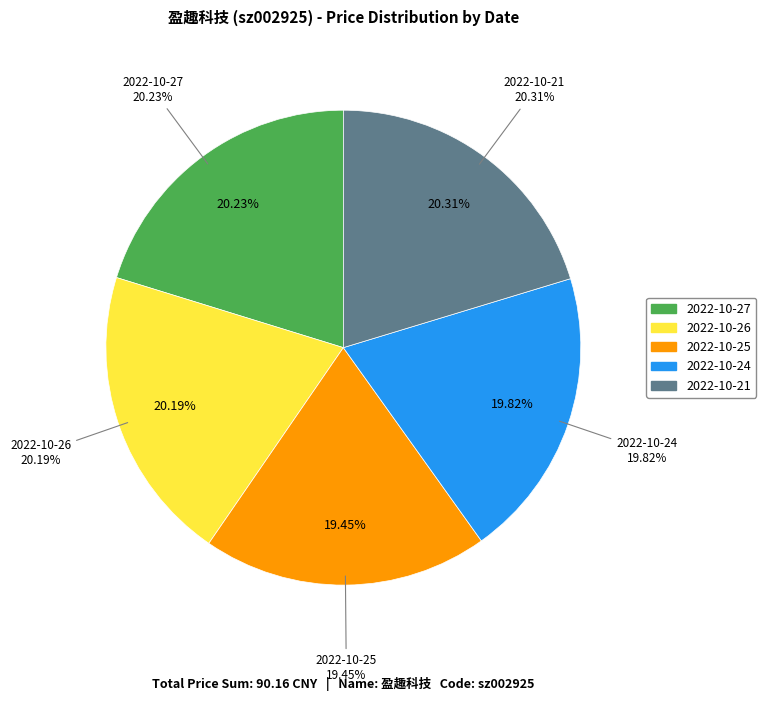

To the nearest percent, what portion does 2022-10-26 represent?

20%